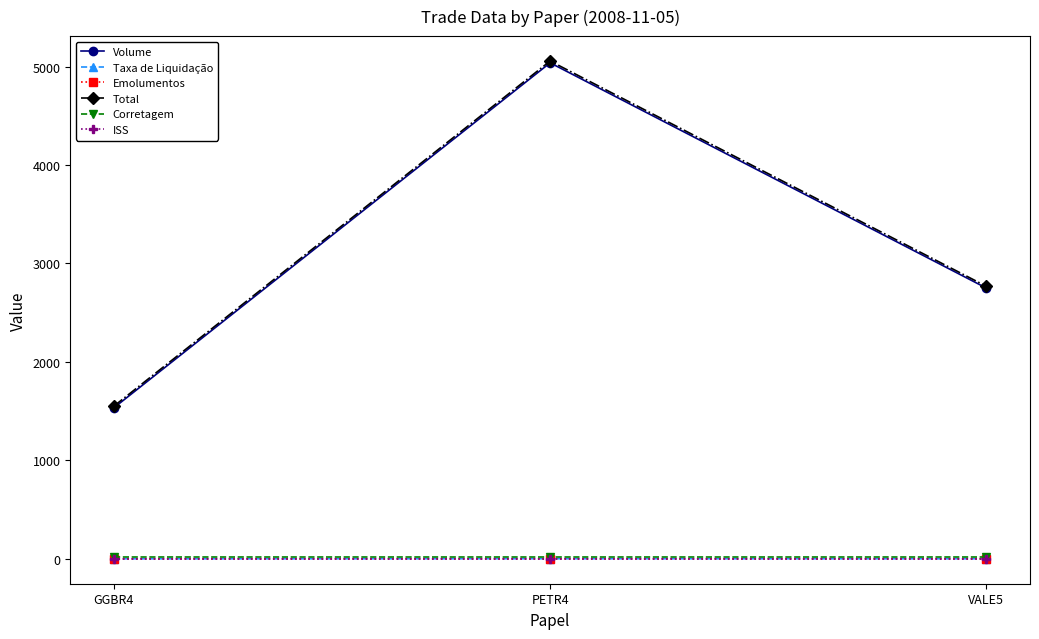

What is the total value across all series at GGBR4?

3102.6